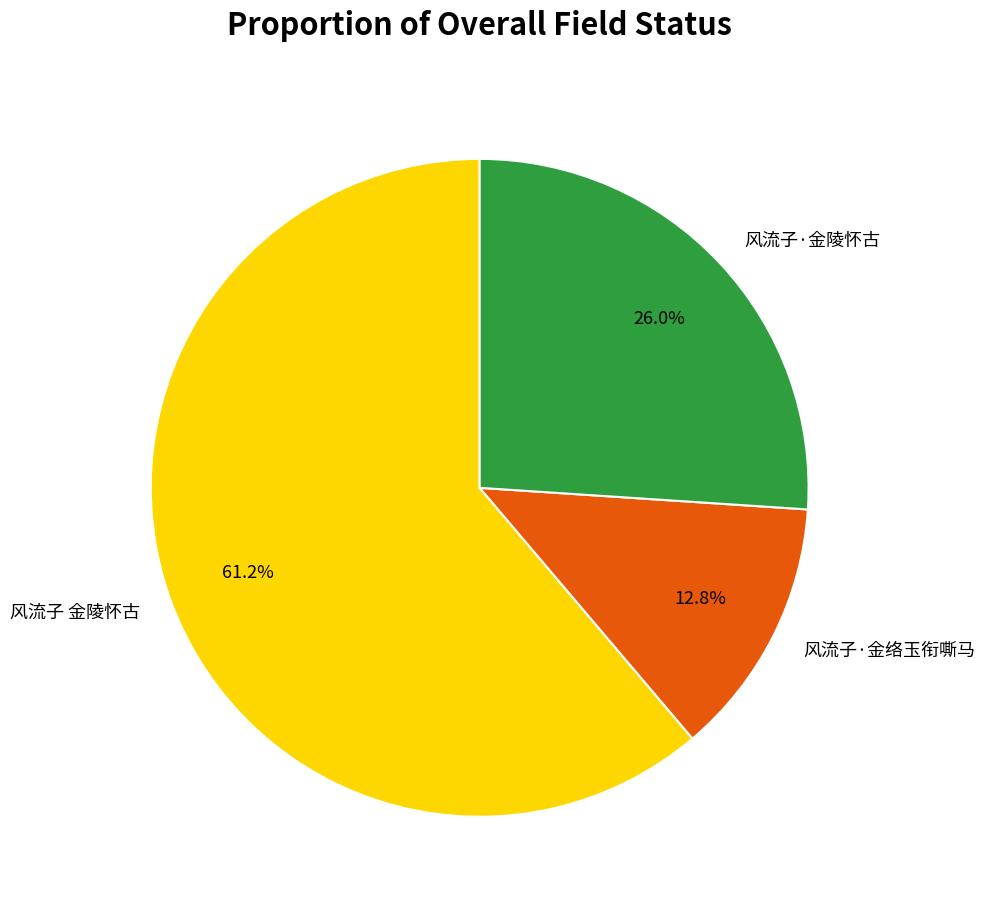

Combined, what portion of the pie is 风流子·金陵怀古 and 风流子·金络玉衔嘶马?

38.8%